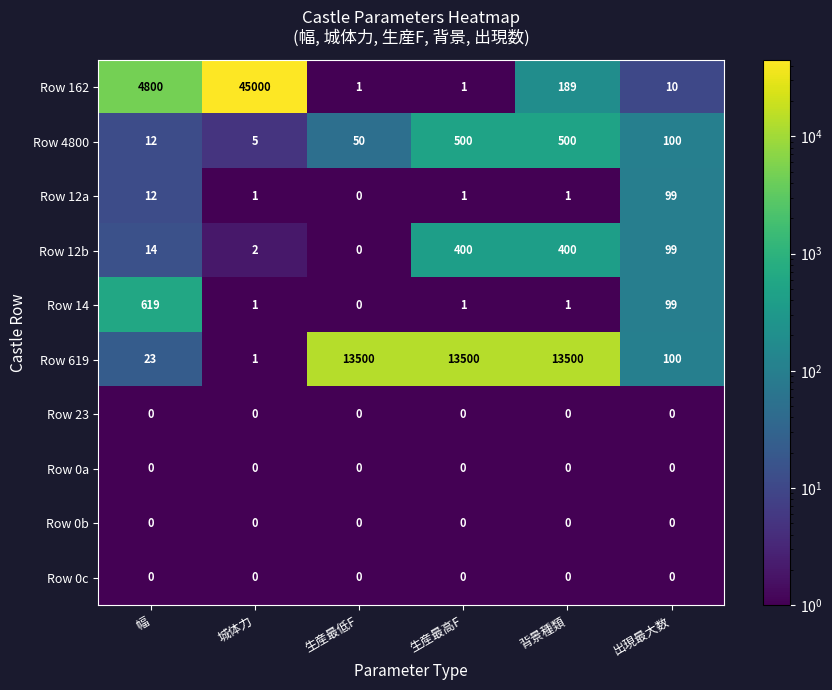

What is the average value of the Row 14 series?

120